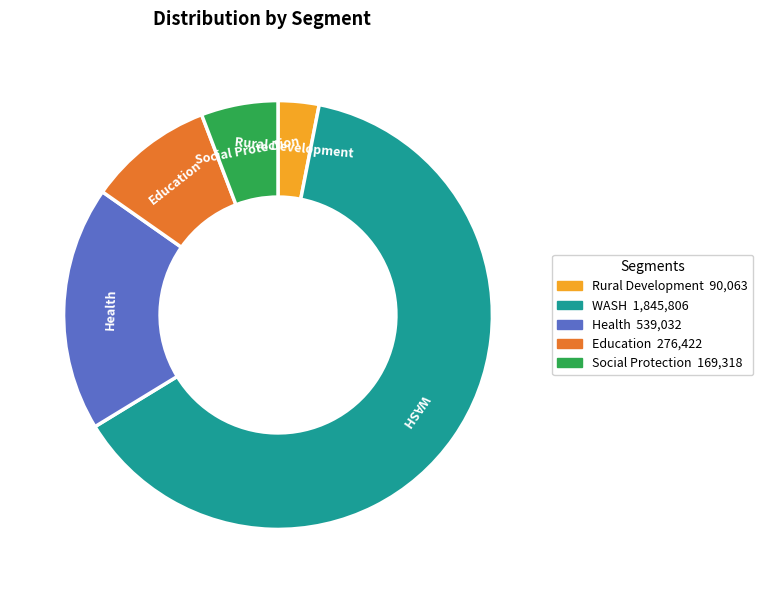

Is there a majority slice in this chart?

Yes